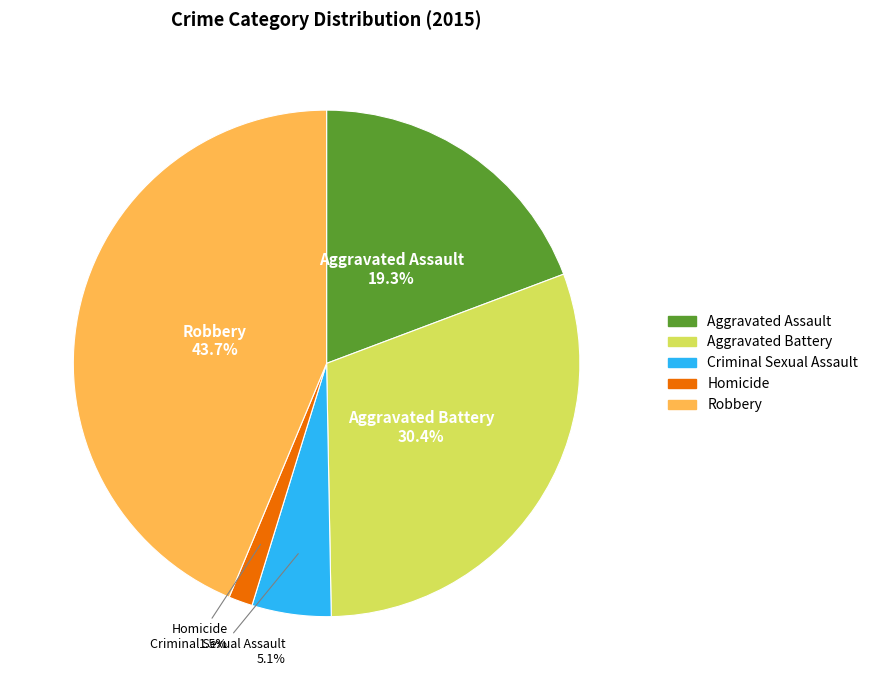

Which category has the biggest portion of the pie?

Robbery